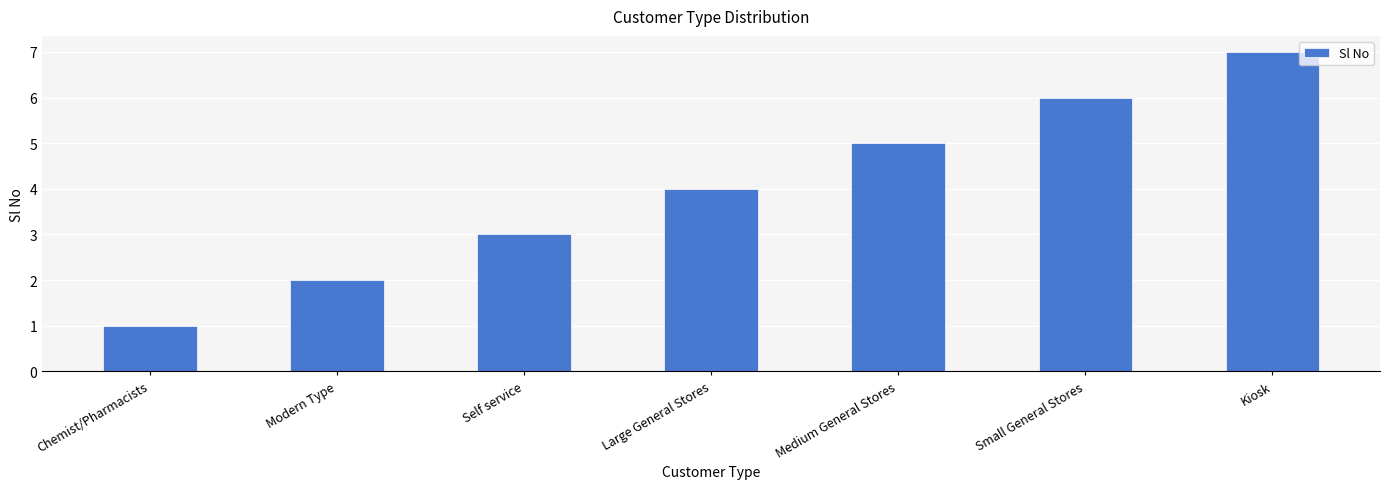

List the labels in order of value, smallest first.

Chemist/Pharmacists, Modern Type, Self service, Large General Stores, Medium General Stores, Small General Stores, Kiosk